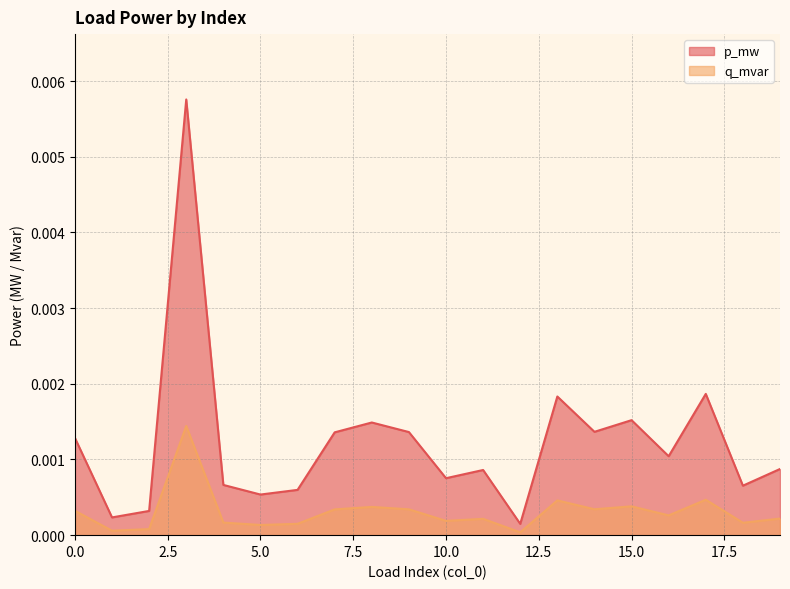

At which category does the chart reach its minimum across all series?

12